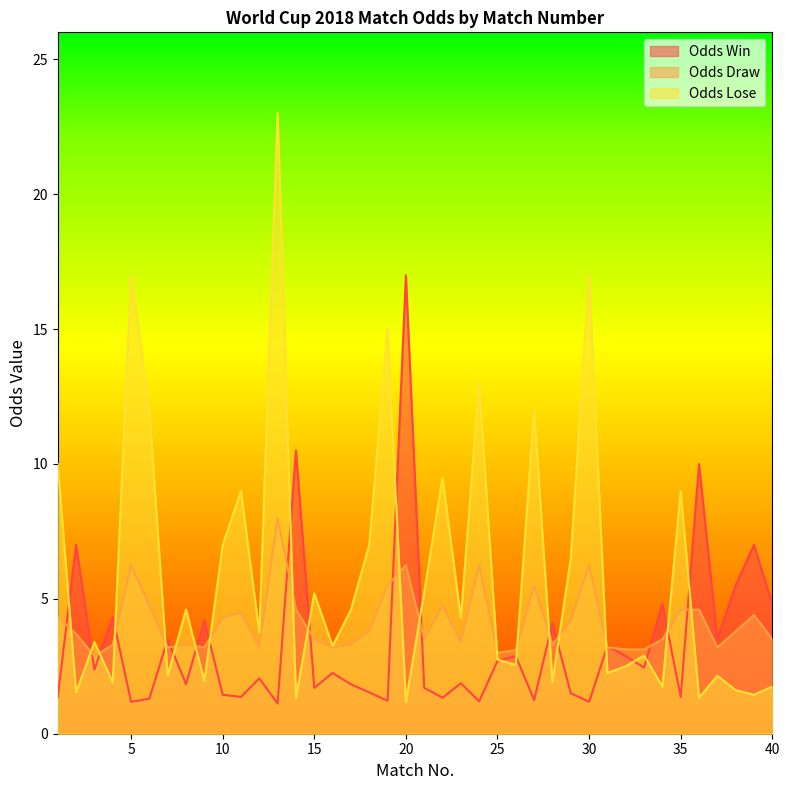

The value of Odds Draw at 18 is 2.0. True or false?

False